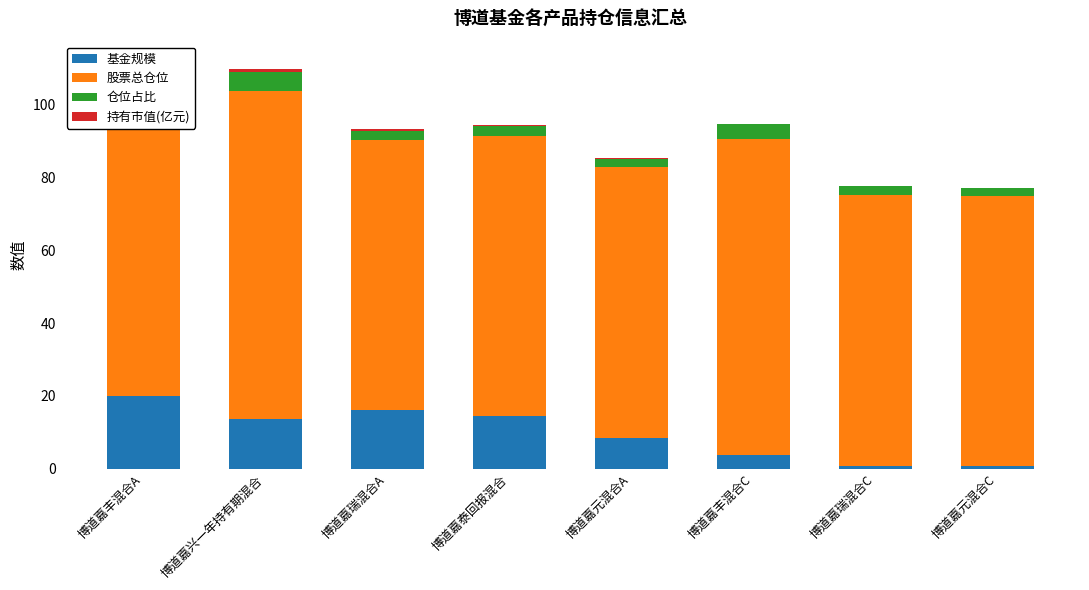

What is the difference between the maximum and minimum values in the 基金规模 series?

19.4